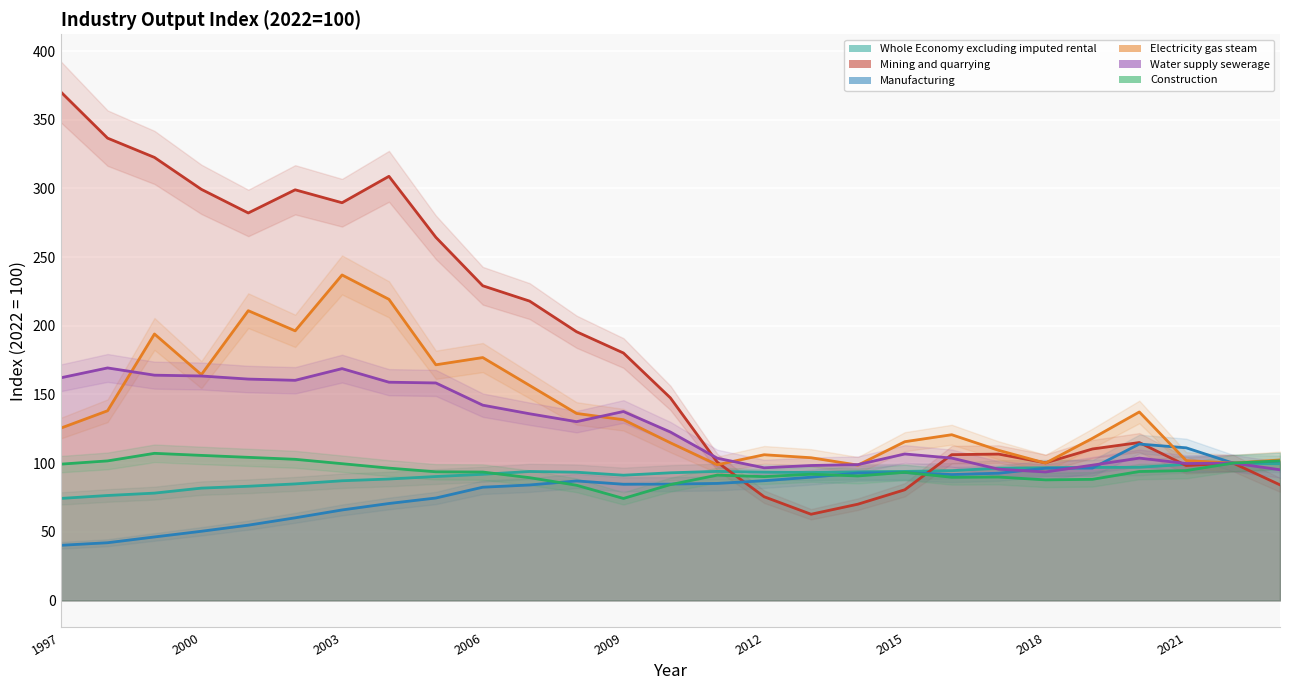

Which has a higher value, 2000 or 2005?

2005